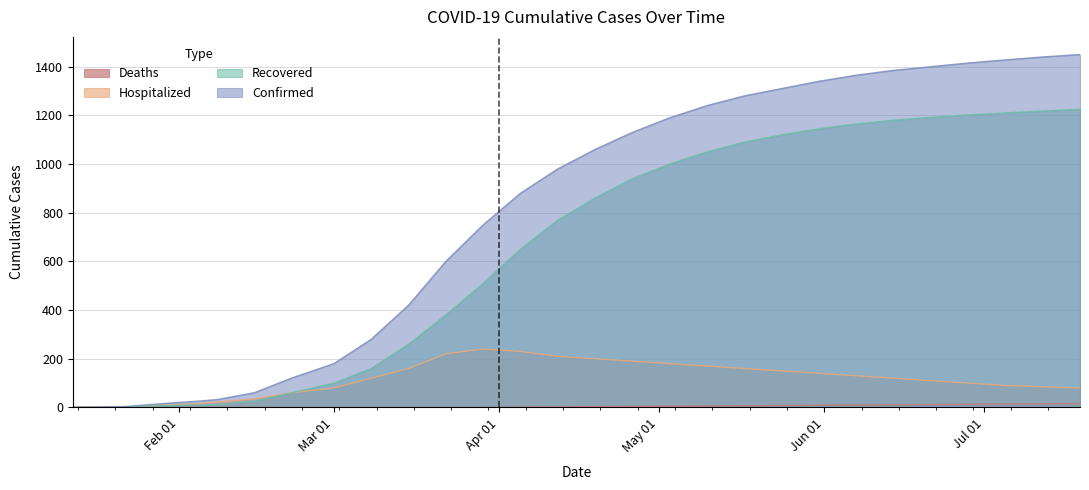

Which series has the largest total across all categories?

Confirmed